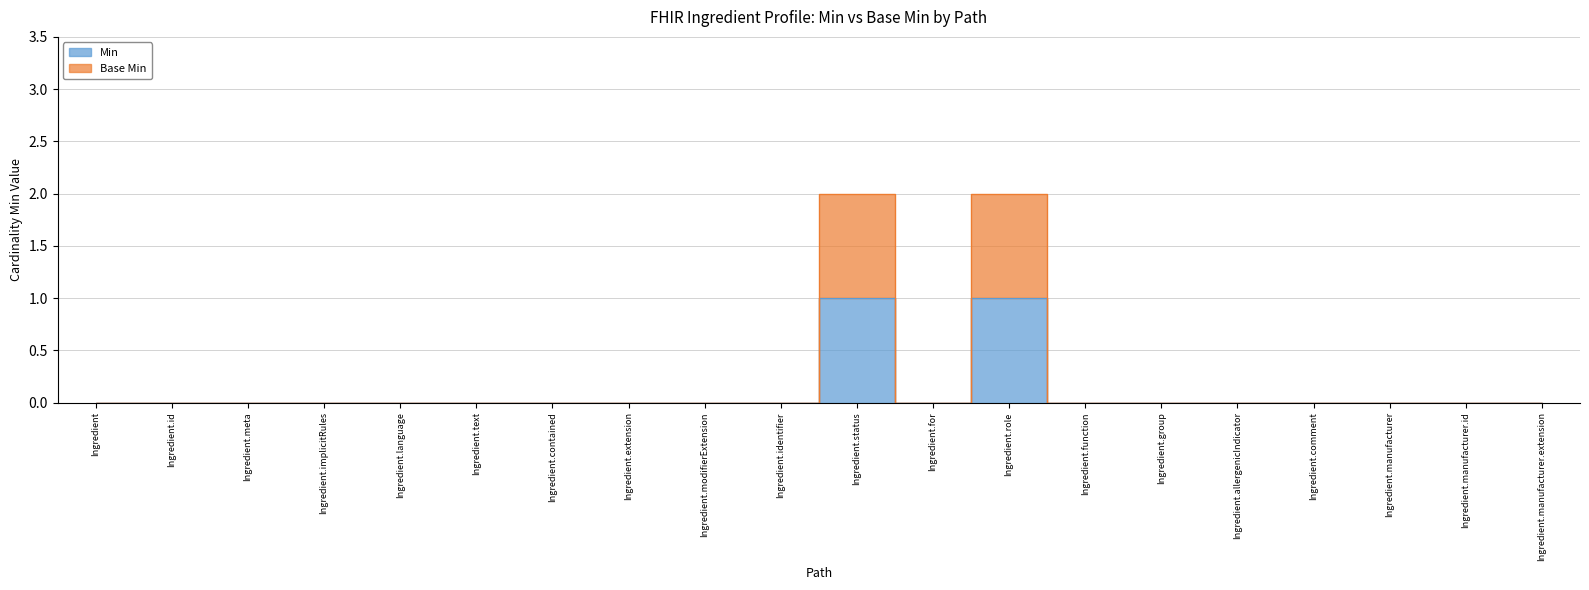

What is the label of the 10th point from the left?

Ingredient.identifier